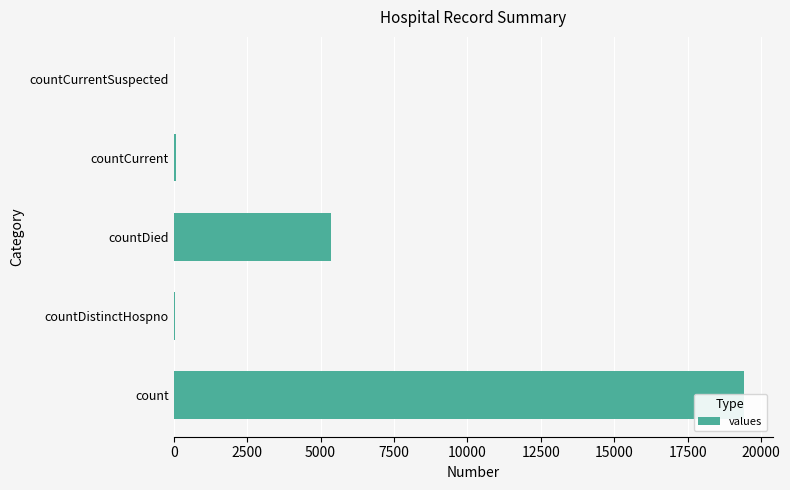

How many data points does each series have?

5